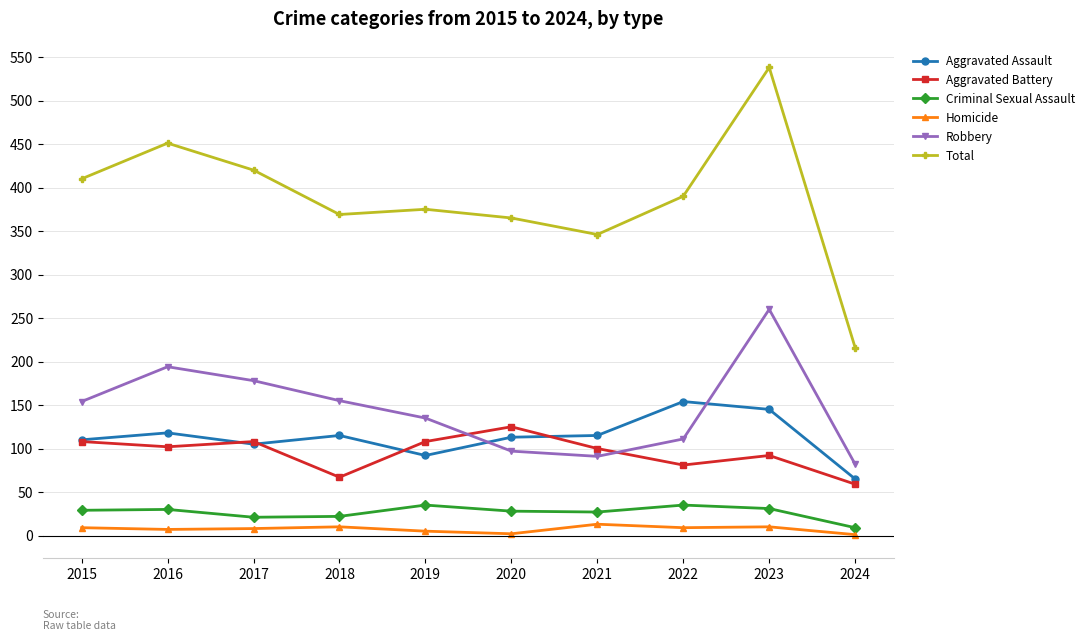

True or false: Aggravated Assault has more than 0 points higher than both neighbors.

True